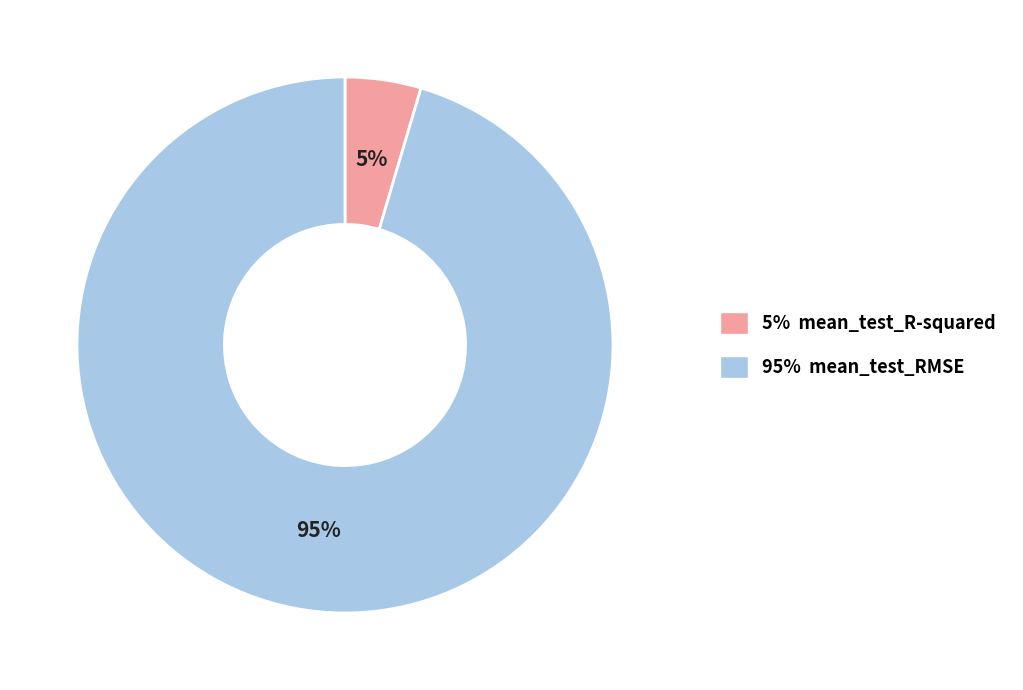

Rank the categories by value from lowest to highest.

5% mean_test_R-squared, 95% mean_test_RMSE